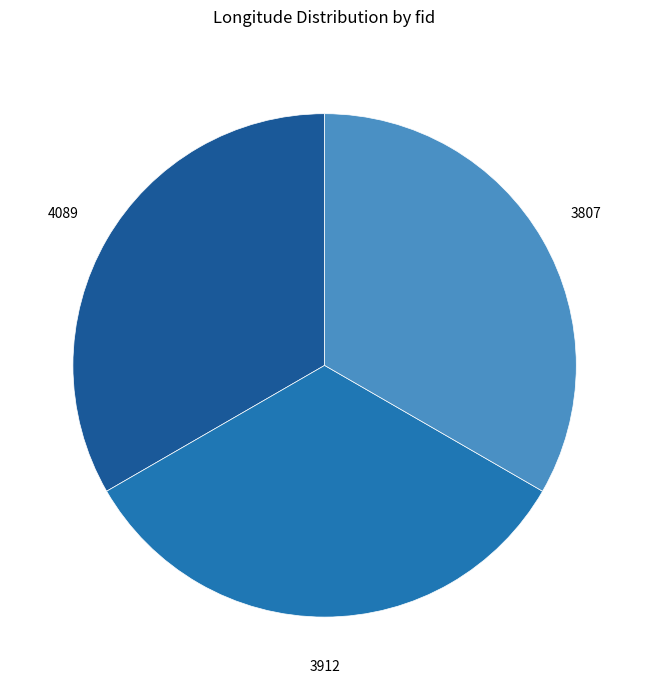

Is there a majority slice in this chart?

No